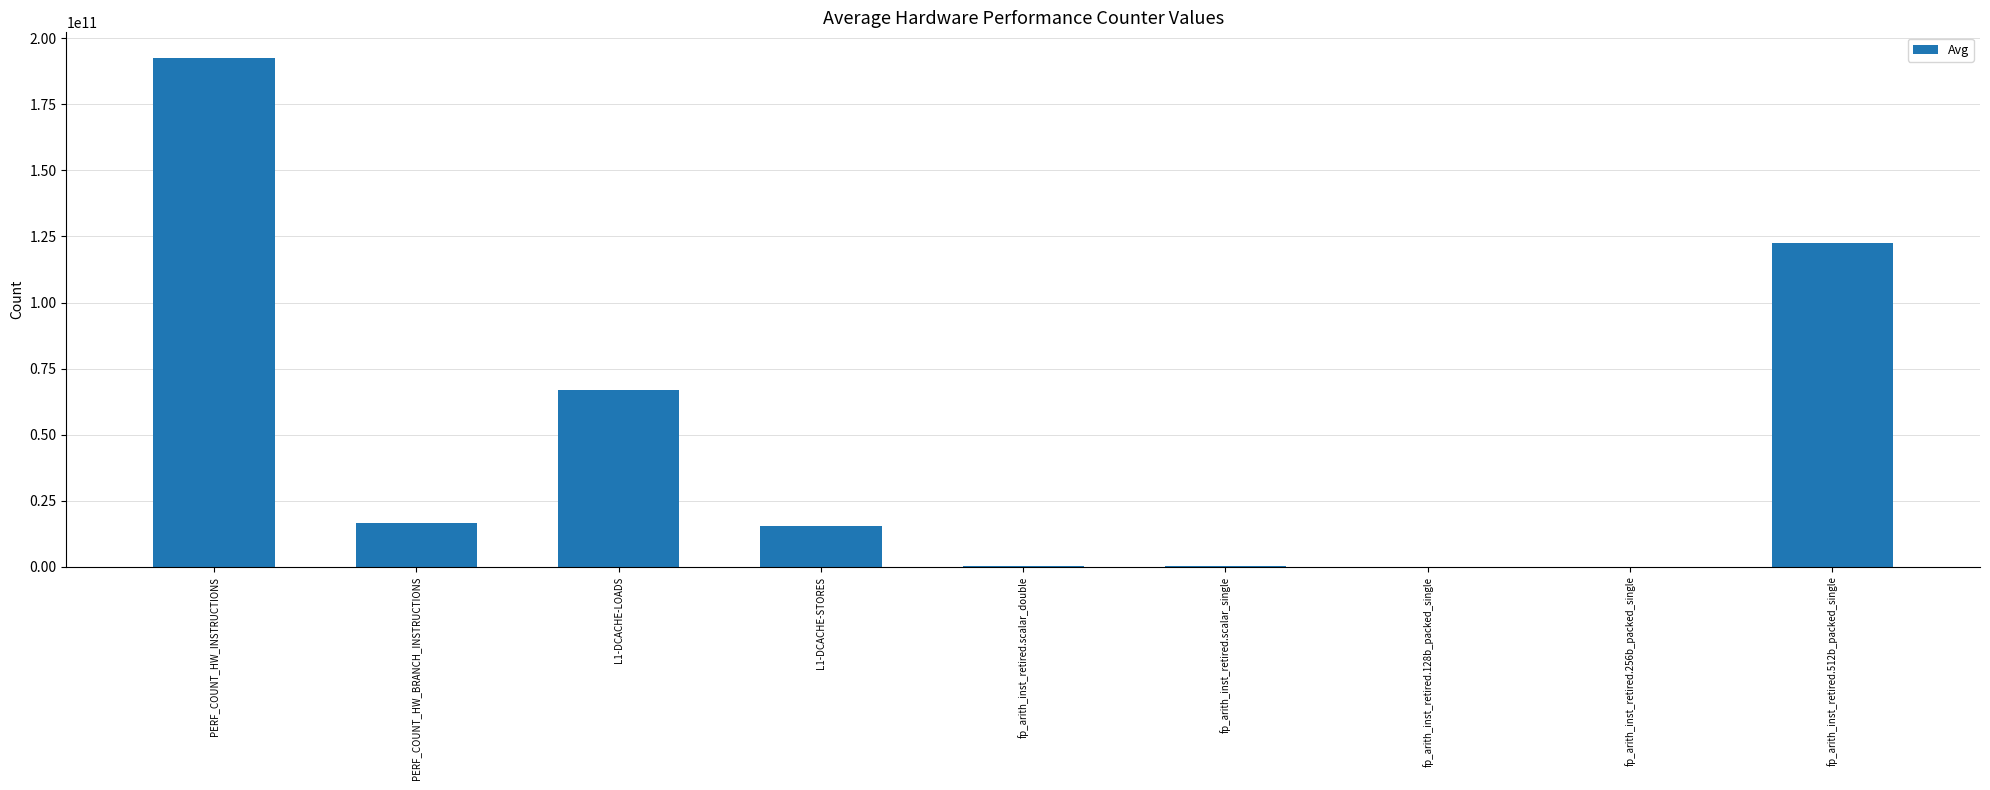

At which category does the chart reach its peak across all series?

PERF_COUNT_HW_INSTRUCTIONS